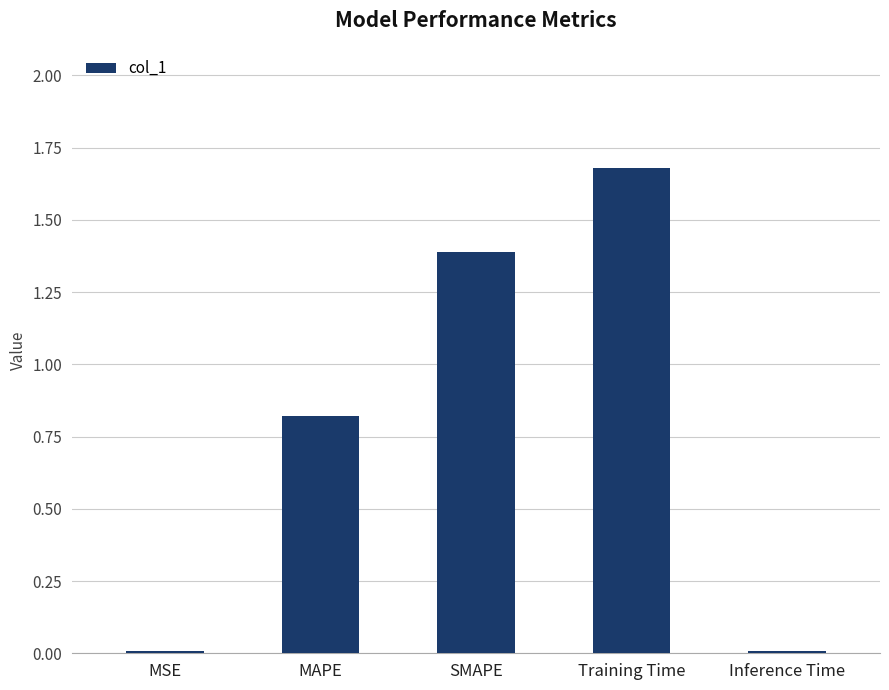

True or false: the data shows 0.0 at MSE.

True